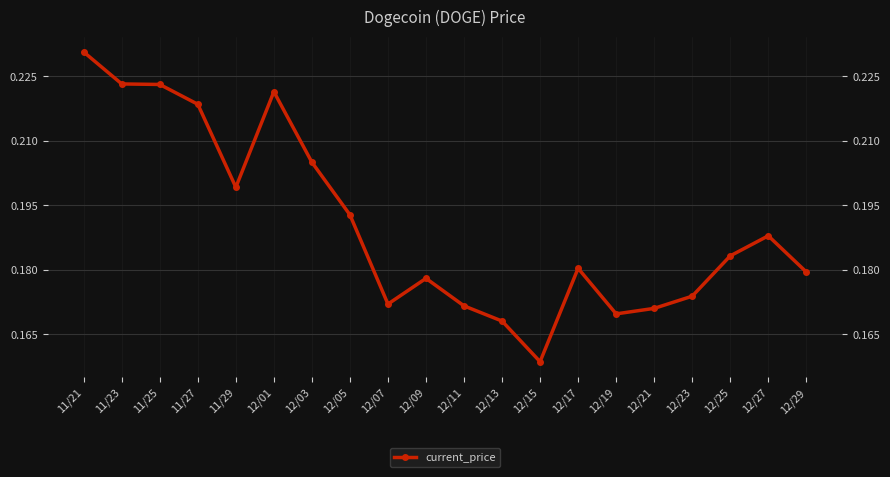

True or false: there are more than 0 points higher than both neighbors.

True